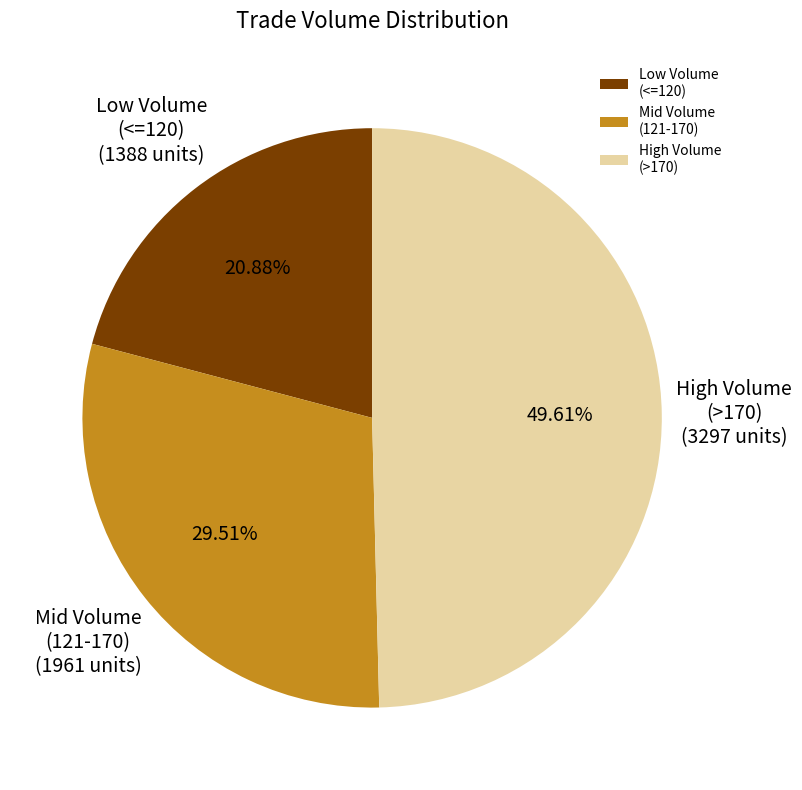

Which category has the biggest portion of the pie?

High Volume (>170)